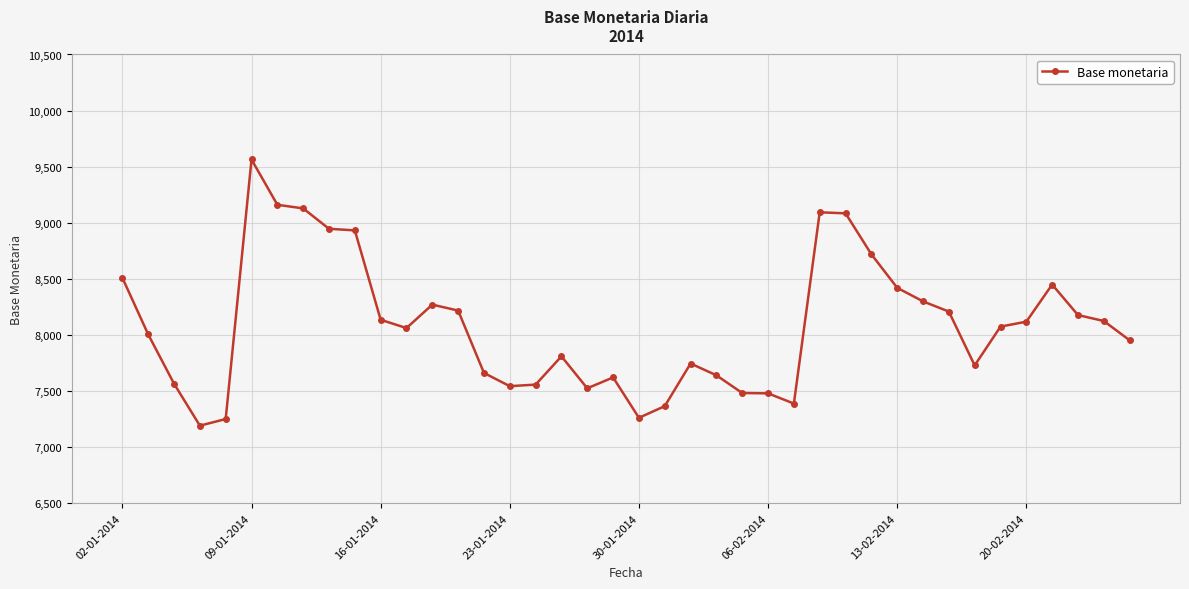

What is the average value?

8086